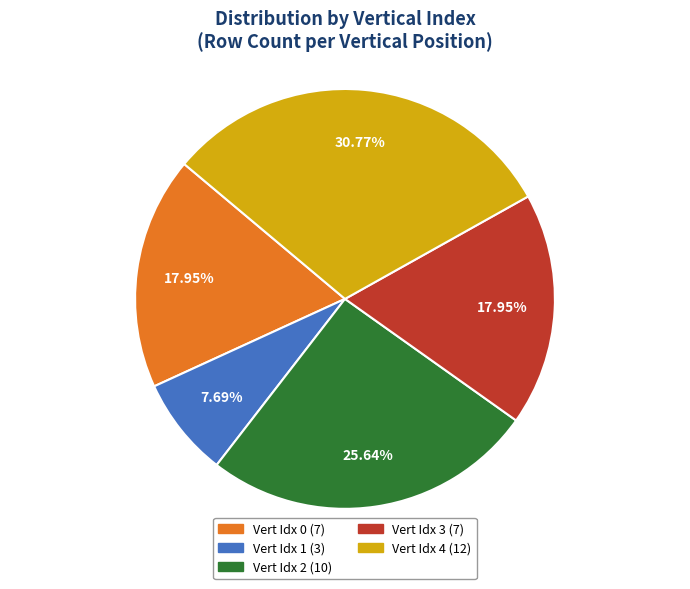

Does any single category account for the majority?

No